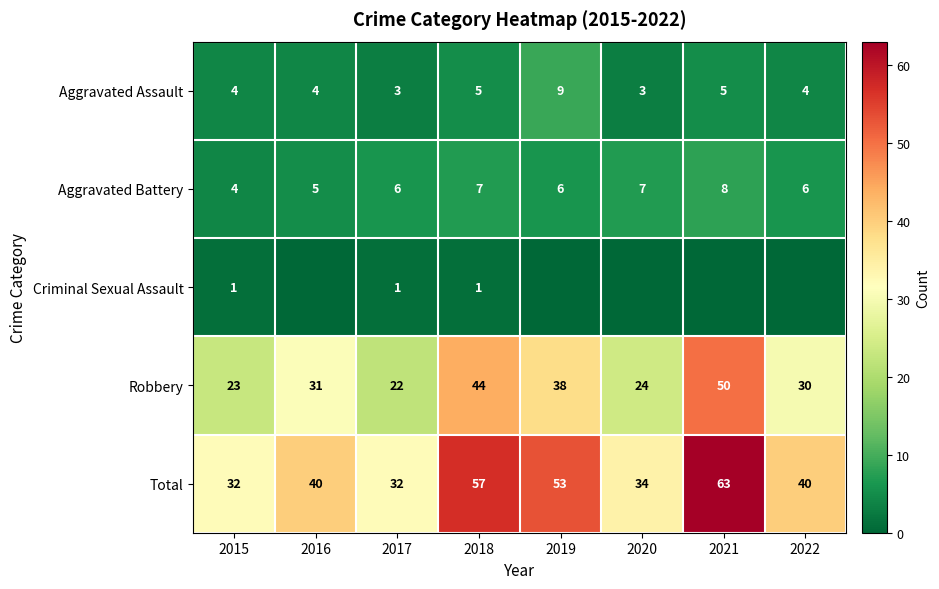

What is the difference between the maximum and second lowest values in the Total series?

31